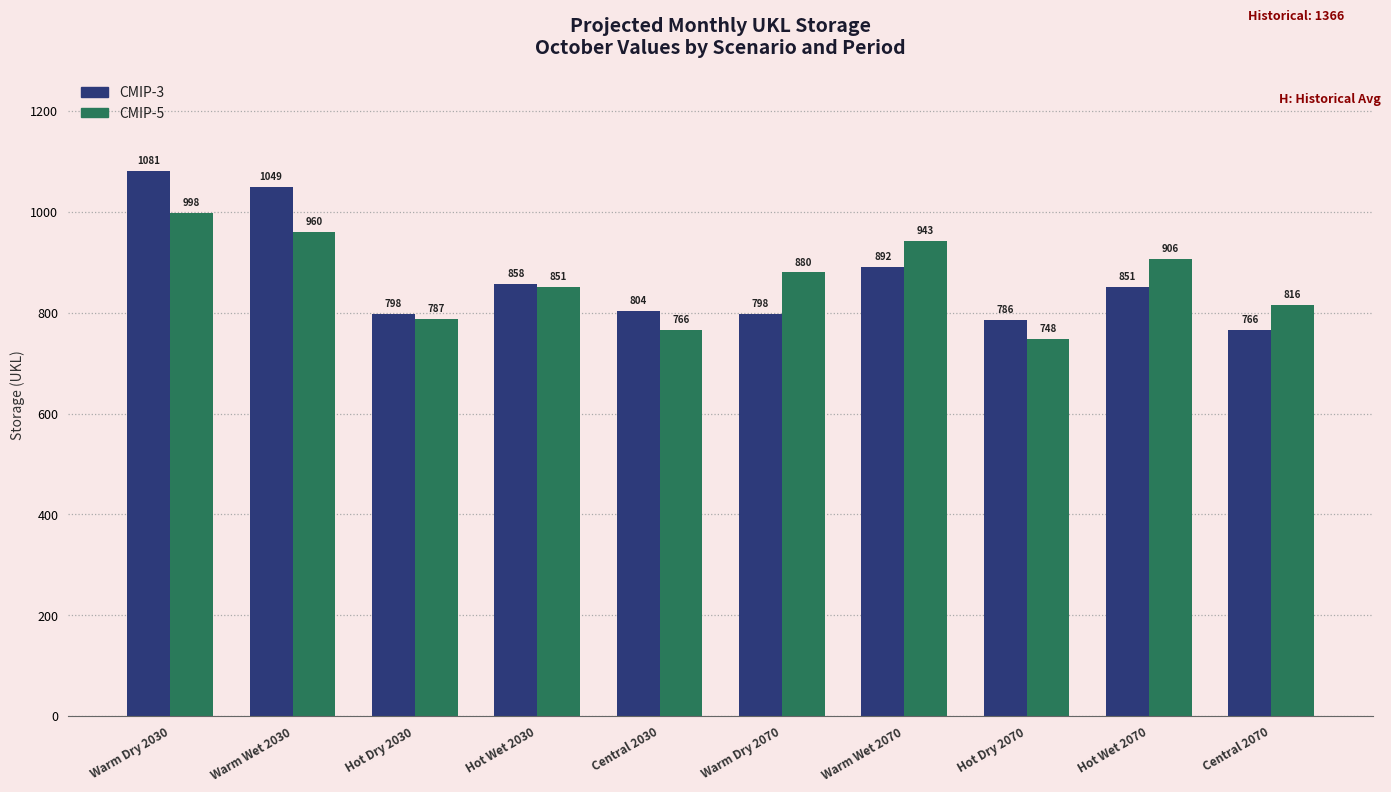

What is the difference between the highest and lowest values at Central 2070?

50.0